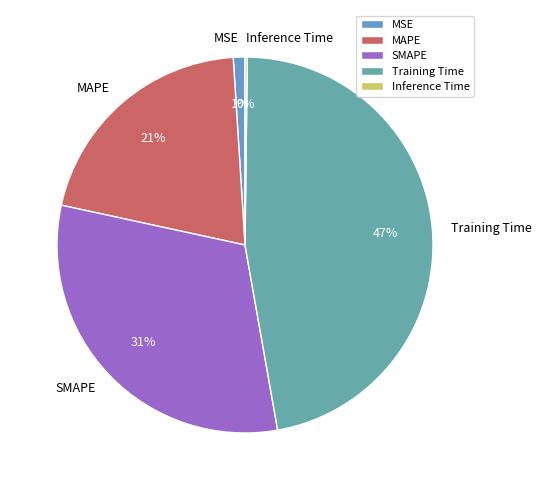

Between SMAPE and MSE, which is larger?

SMAPE